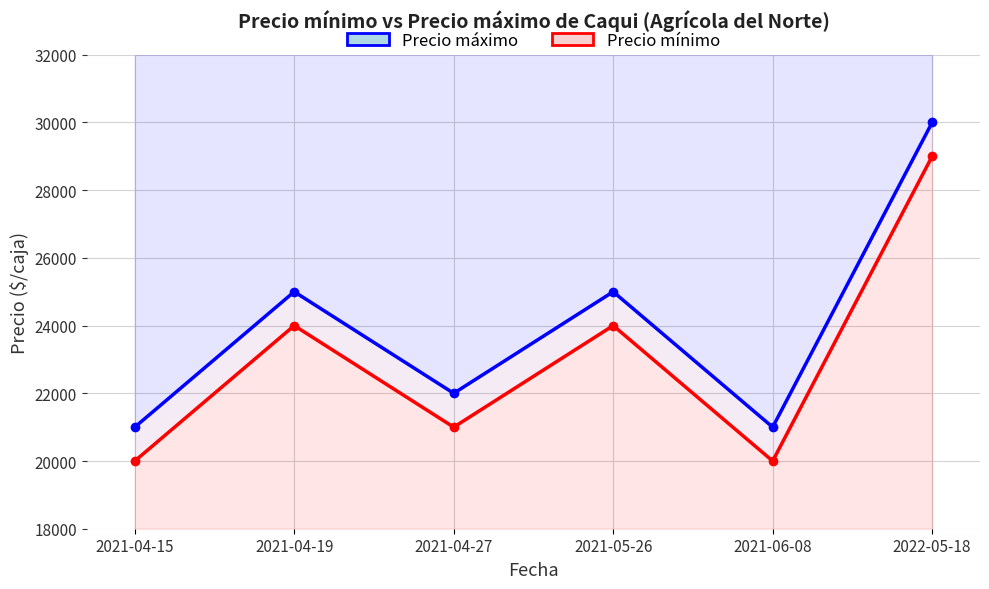

Reading left to right, extract all data points from this chart.

Precio máximo: 2021-04-15=21000	2021-04-19=25000	2021-04-27=22000	2021-05-26=25000	2021-06-08=21000	2022-05-18=30000
Precio mínimo: 2021-04-15=20000	2021-04-19=24000	2021-04-27=21000	2021-05-26=24000	2021-06-08=20000	2022-05-18=29000